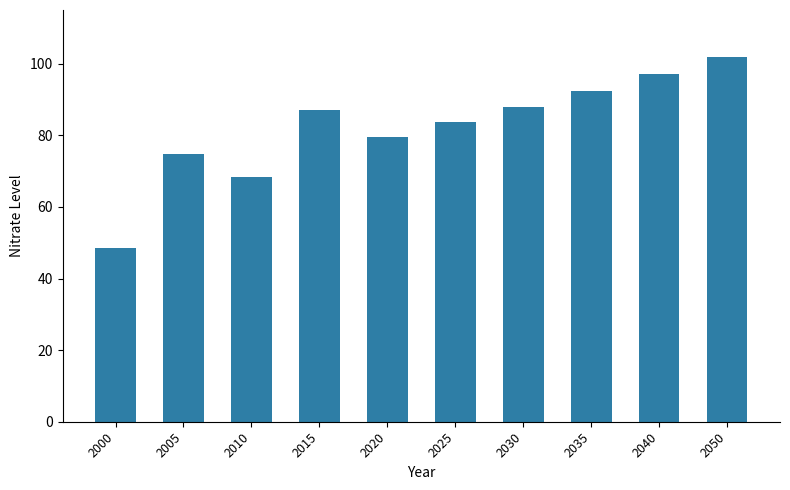

What is the value of the 9th bar from the left?

97.1